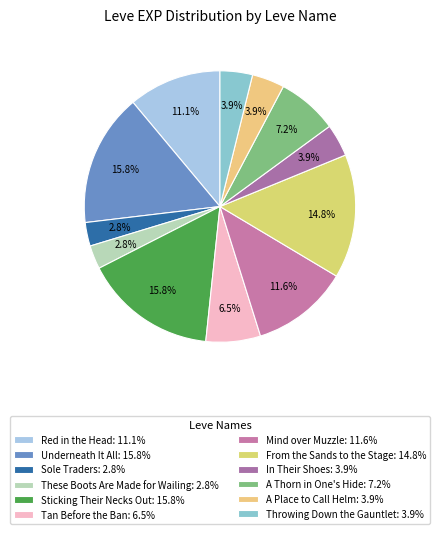

How many segments does this pie chart have?

12